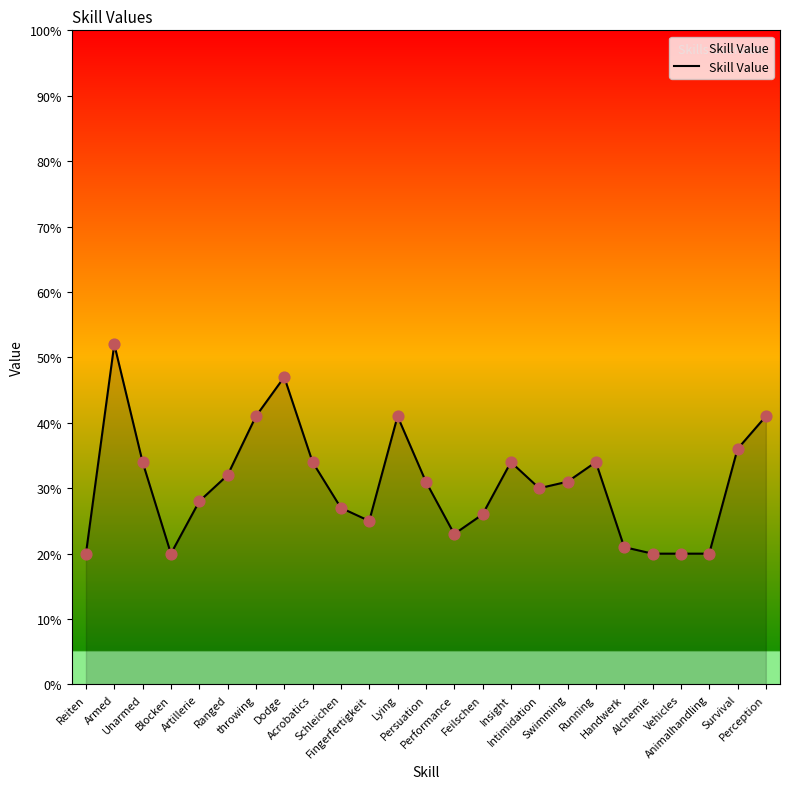

Which has a higher value, Survival or Reiten?

Survival